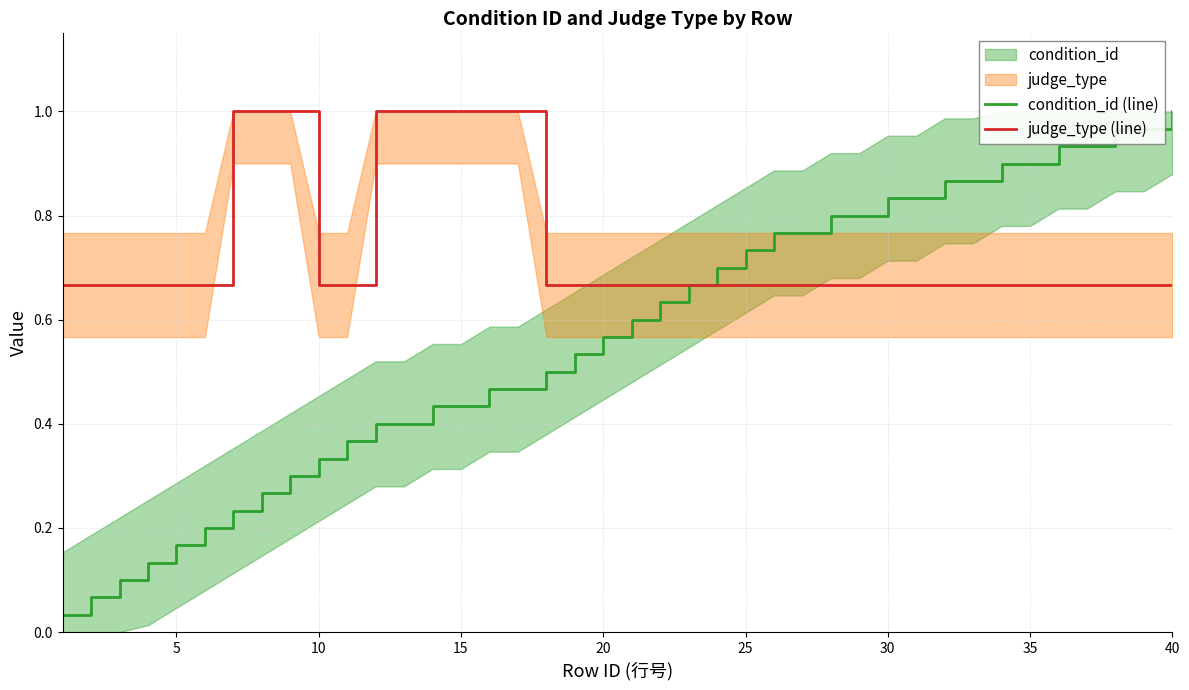

Reading left to right, list all the values displayed in this chart.

condition_id (line): 0.0	0.1	0.1	0.1	0.2	0.2	0.2	0.3	0.3	0.3	0.4	0.4	0.4	0.4	0.4	0.5	0.5	0.5	0.5	0.6	0.6	0.6	0.7	0.7	0.7	0.8	0.8	0.8	0.8	0.8	0.8	0.9	0.9	0.9	0.9	0.9	0.9	1.0	1.0	1.0
judge_type (line): 0.7	0.7	0.7	0.7	0.7	0.7	1.0	1.0	1.0	0.7	0.7	1.0	1.0	1.0	1.0	1.0	1.0	0.7	0.7	0.7	0.7	0.7	0.7	0.7	0.7	0.7	0.7	0.7	0.7	0.7	0.7	0.7	0.7	0.7	0.7	0.7	0.7	0.7	0.7	0.7